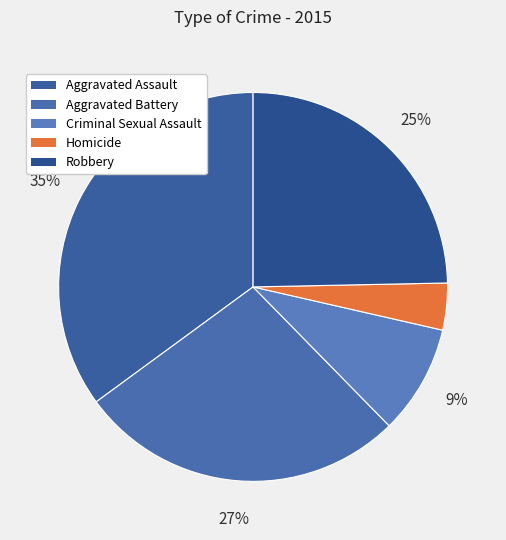

Is the sum of Homicide and Robbery greater than half?

No